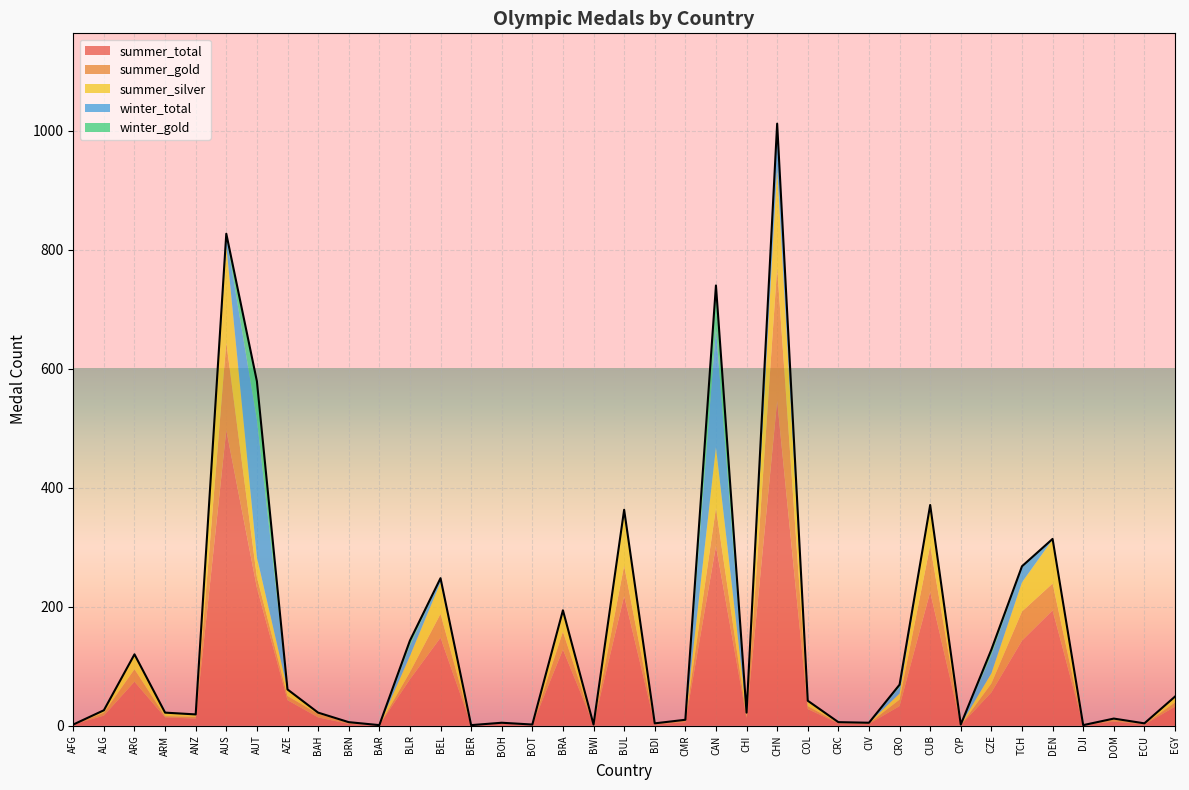

Rank the categories by winter_gold value from lowest to highest.

AFG, ALG, ARG, ARM, ANZ, AZE, BAH, BRN, BAR, BER, BOH, BOT, BRA, BWI, BDI, CMR, CHI, COL, CRC, CIV, CUB, CYP, DEN, DJI, DOM, ECU, EGY, BEL, BUL, TCH, CRO, AUS, BLR, CZE, CHN, AUT, CAN